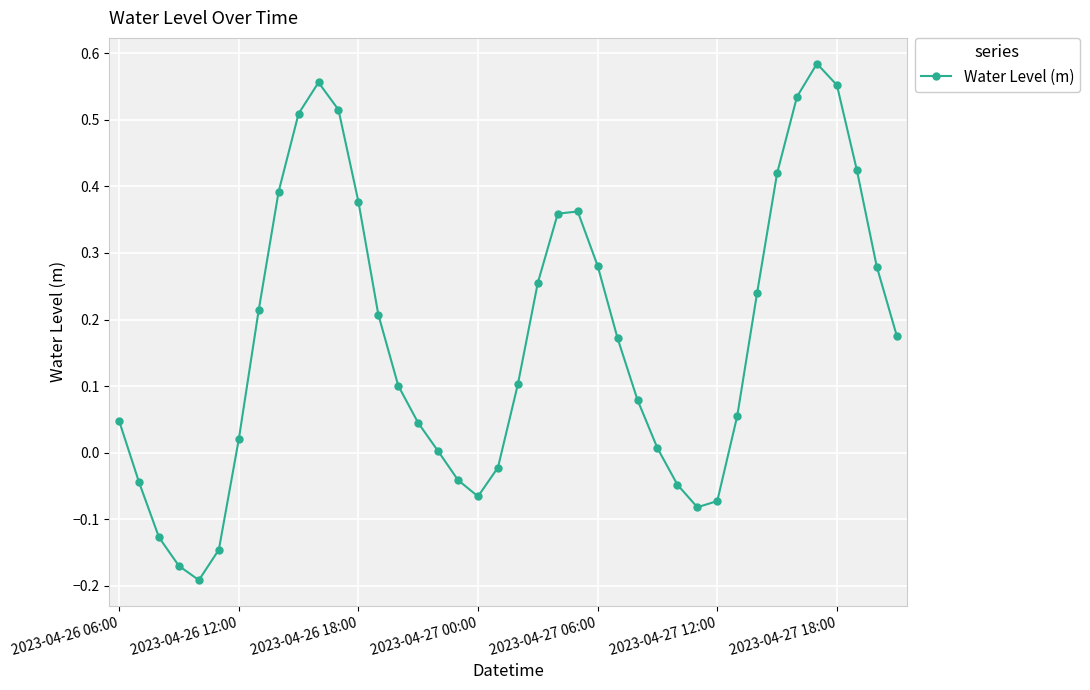

True or false: there are more than 2 points higher than both neighbors.

True